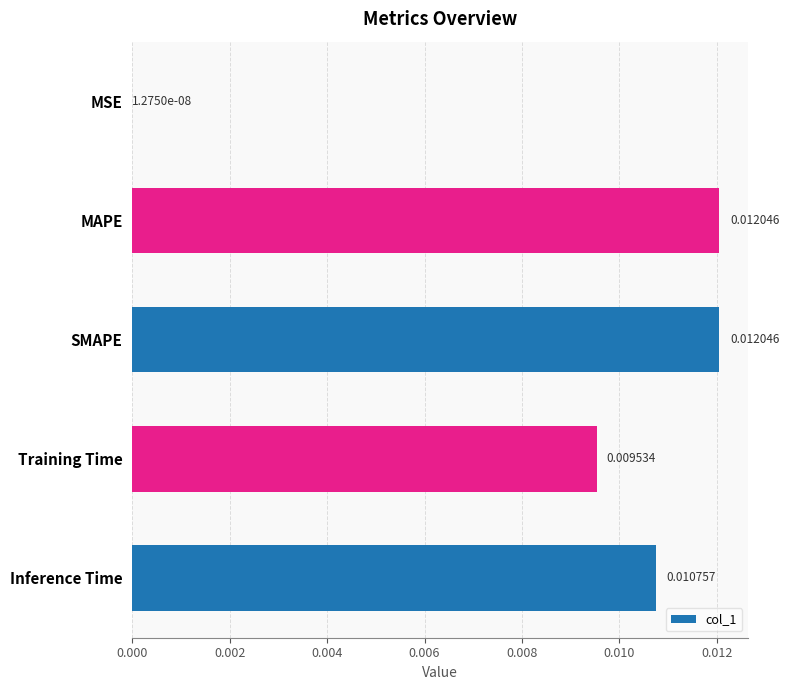

Between SMAPE and Inference Time, which is larger?

SMAPE